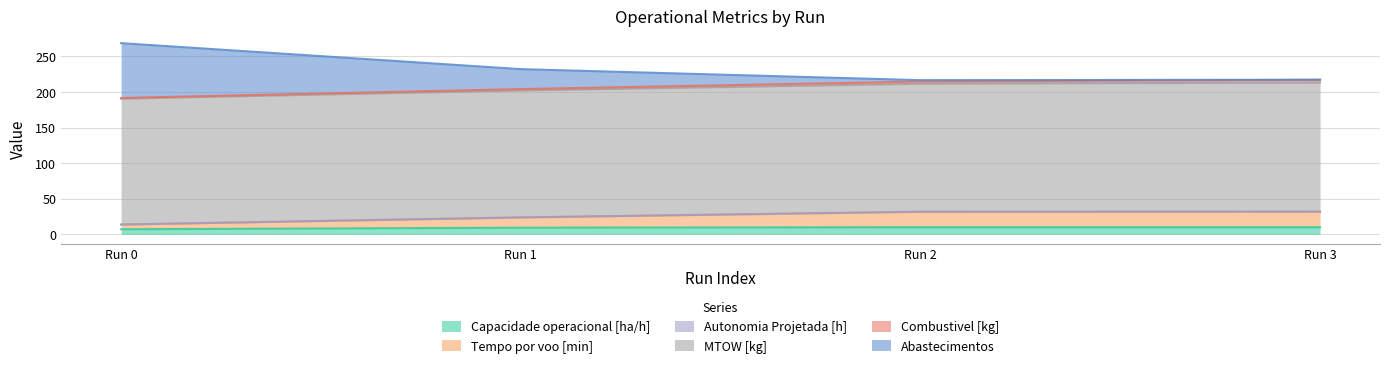

What is the minimum value for Capacidade operacional [ha/h]?

7.2